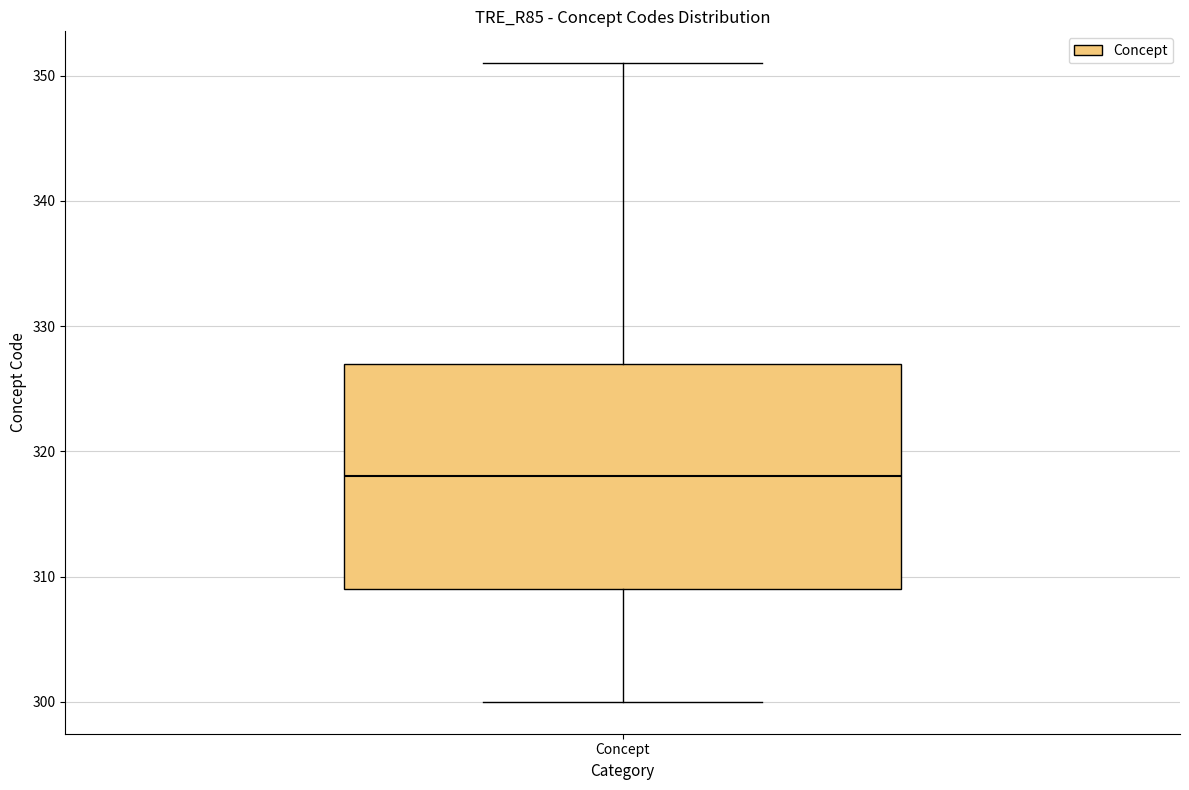

Transcribe this box plot: give where the median line is, the range the box spans, and where the two whiskers end, as read against the y-axis. The values are not printed on the chart, so give them approximately, as read against the axis.

median 318, box 309 to 327, whiskers 300 to 351